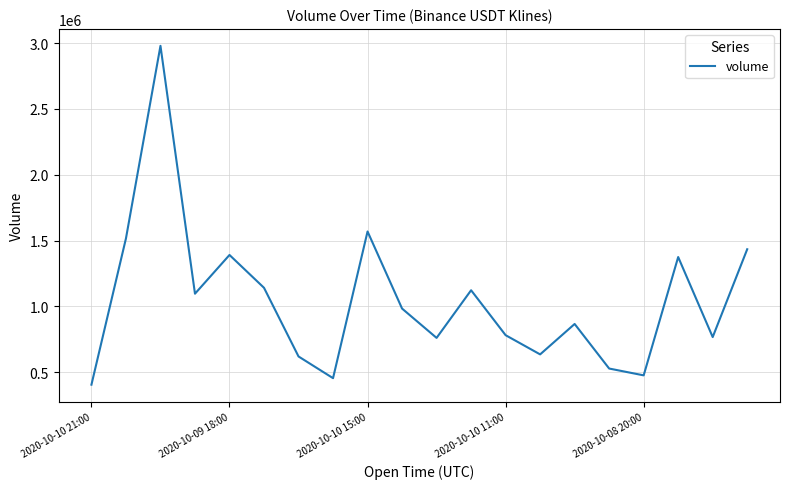

What is the difference between the maximum and minimum values?

2574186.1